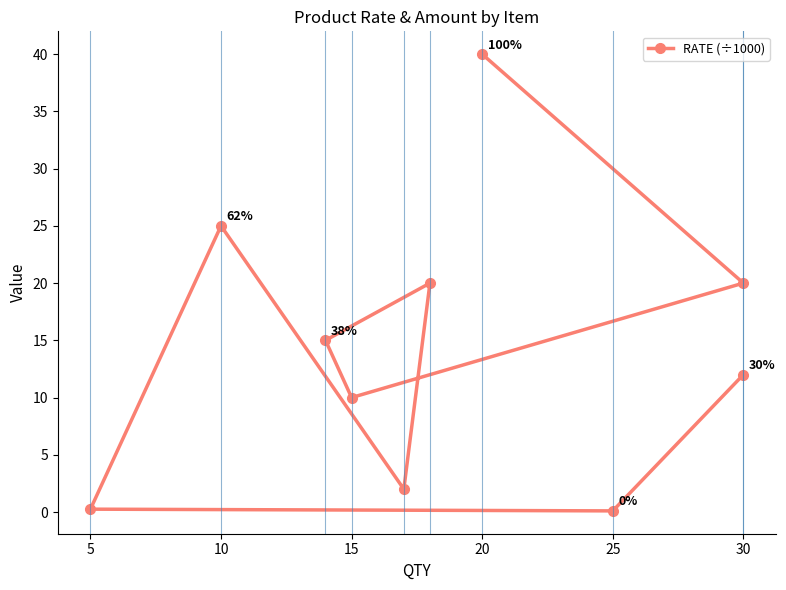

How many series are shown in this chart?

1